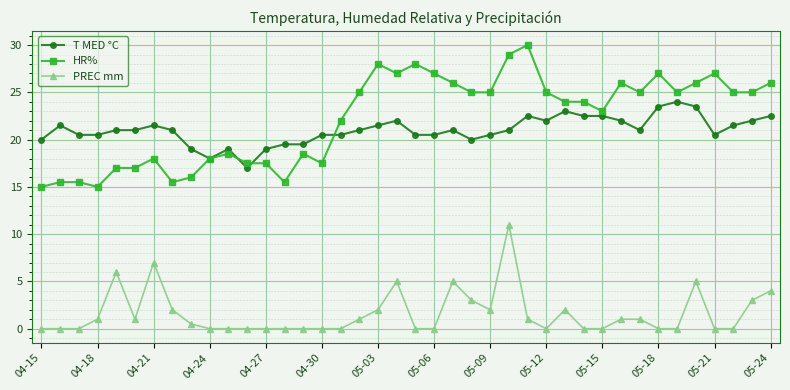

Which series has the widest spread of values?

HR%